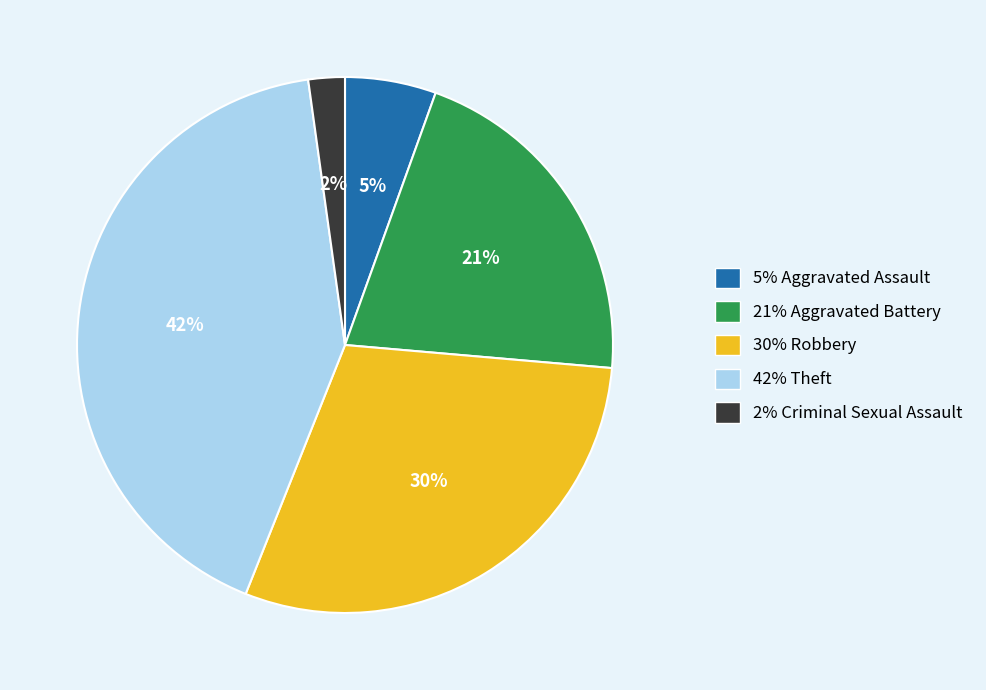

Does any single category account for the majority?

No